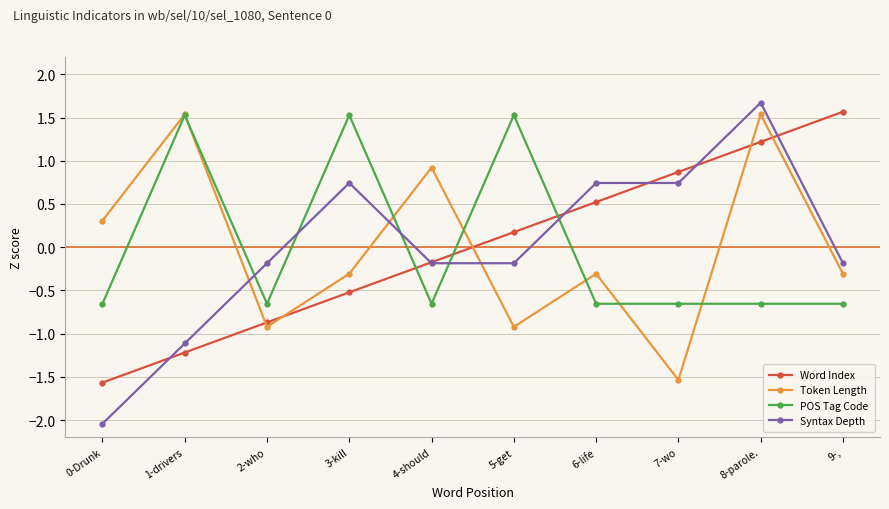

True or false: Token Length has more than 0 points higher than both neighbors.

True